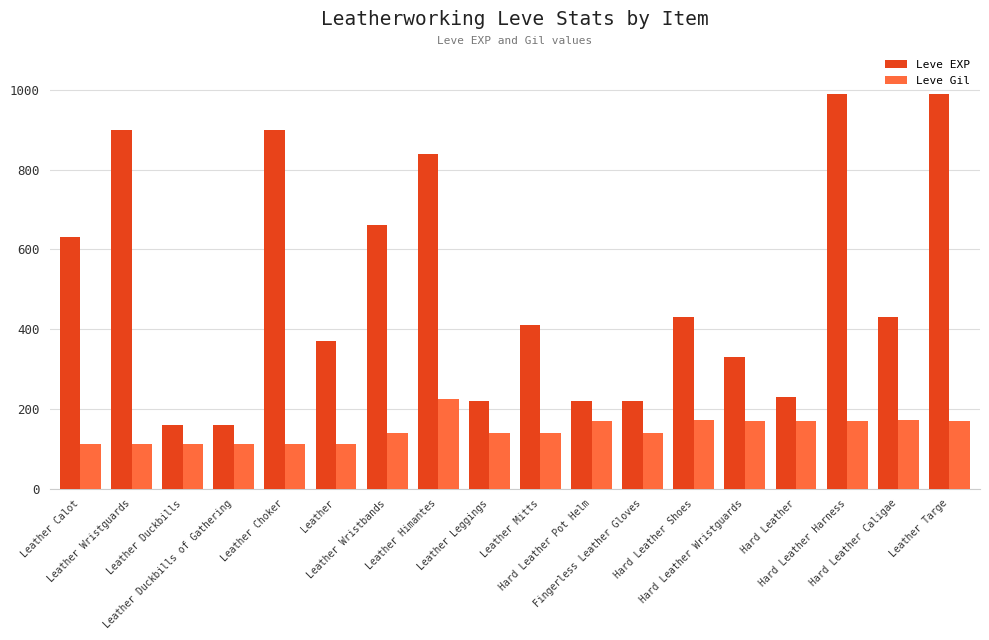

What is the difference between the maximum and second lowest values in the Leve EXP series?

830